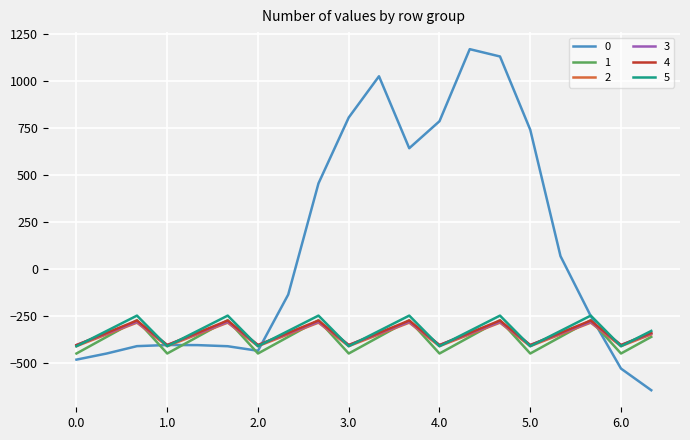

How many lines are shown in the chart?

6